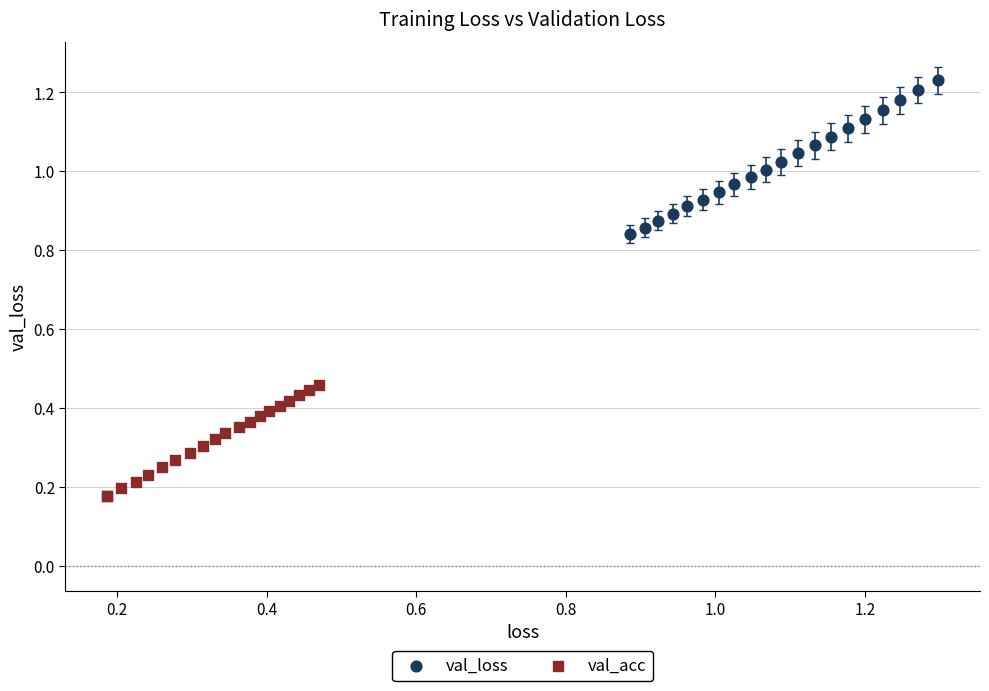

Which series reaches the maximum Y coordinate?

val_loss